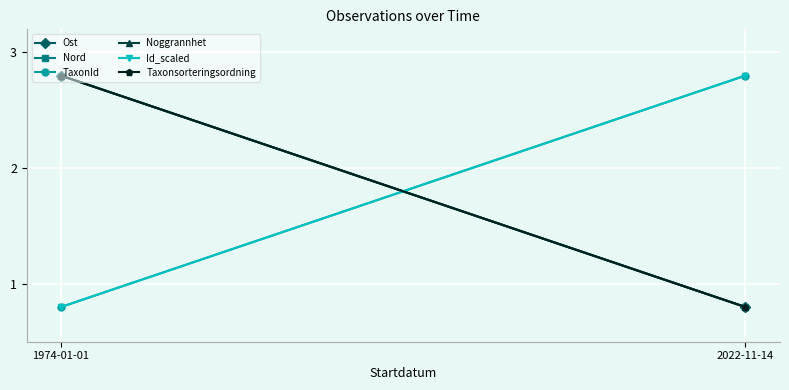

Where is Taxonsorteringsordning nearest to the value 1?

2022-11-14